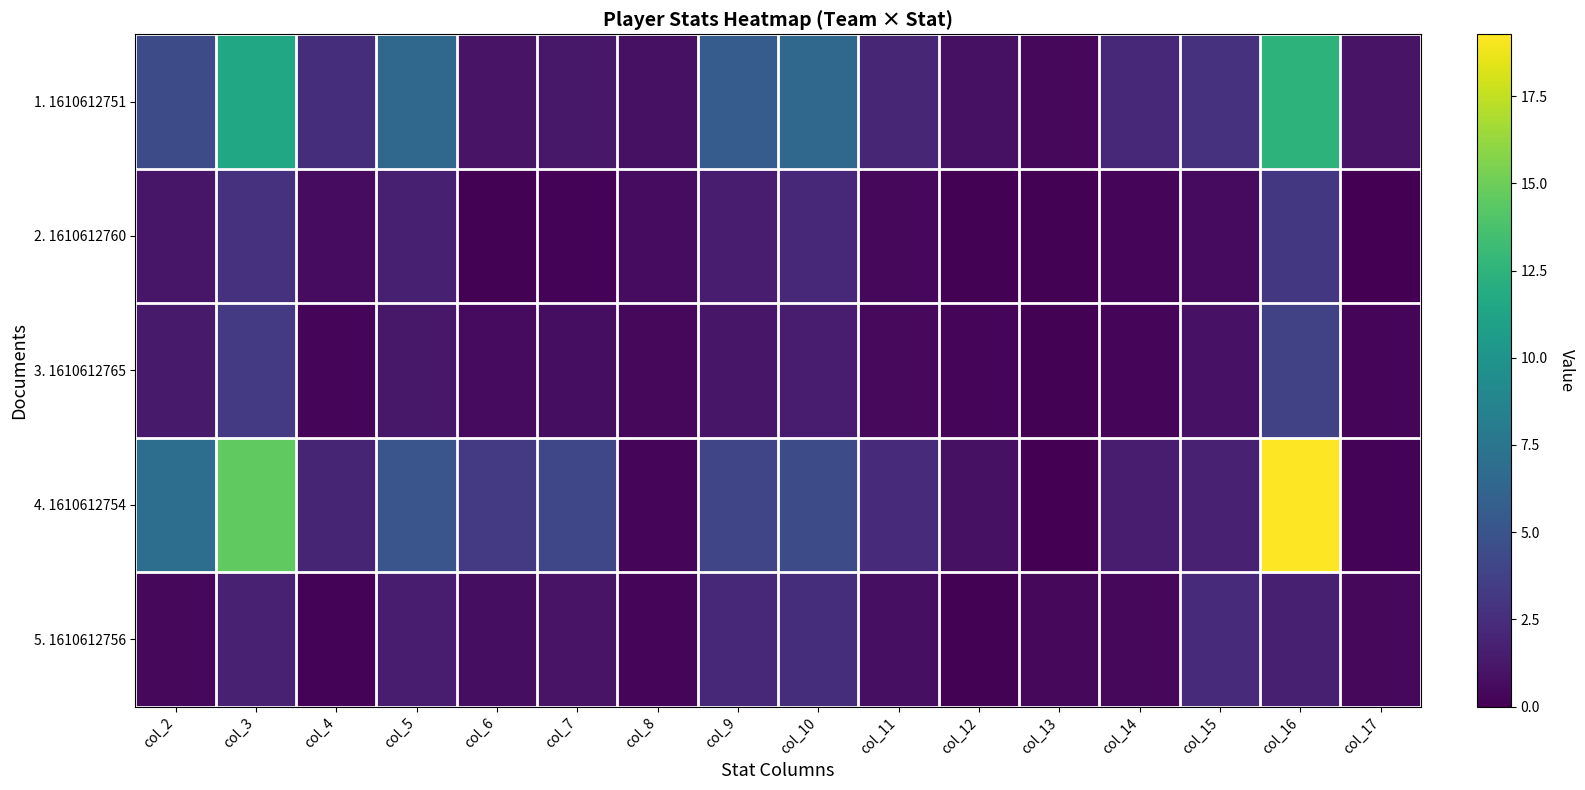

What is the spread (max minus min) of values at col_16?

17.6